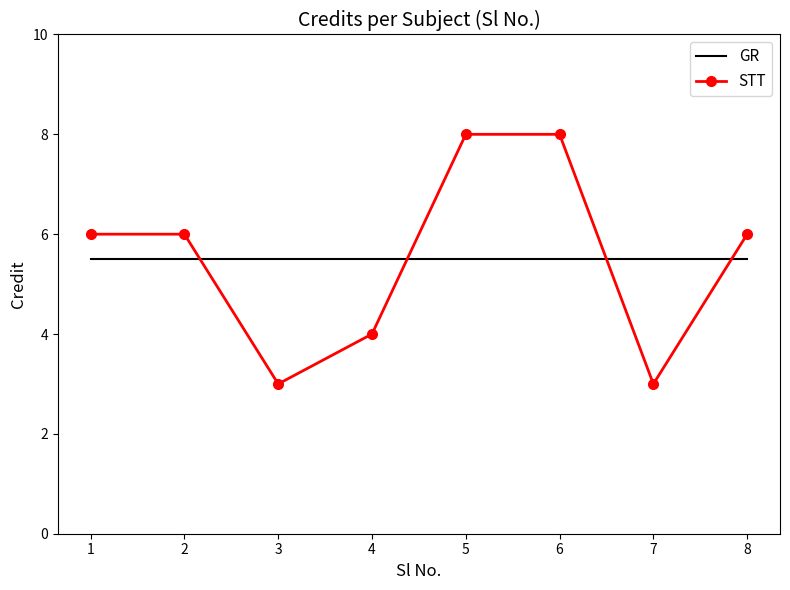

At 2, list the series in order from largest to smallest.

STT, GR